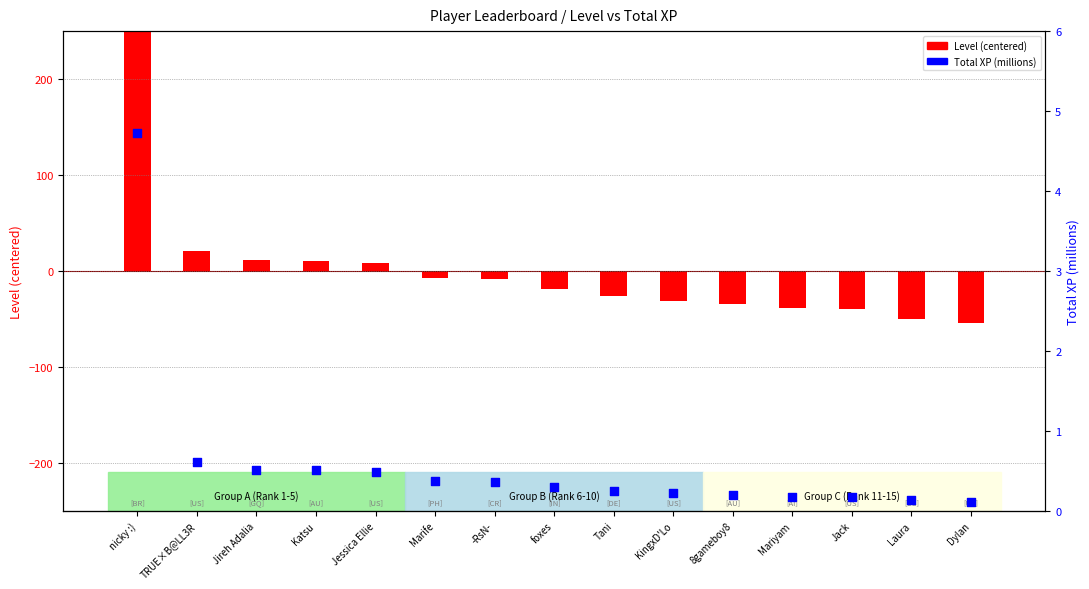

At which category is the sum across all series the highest?

nicky :)